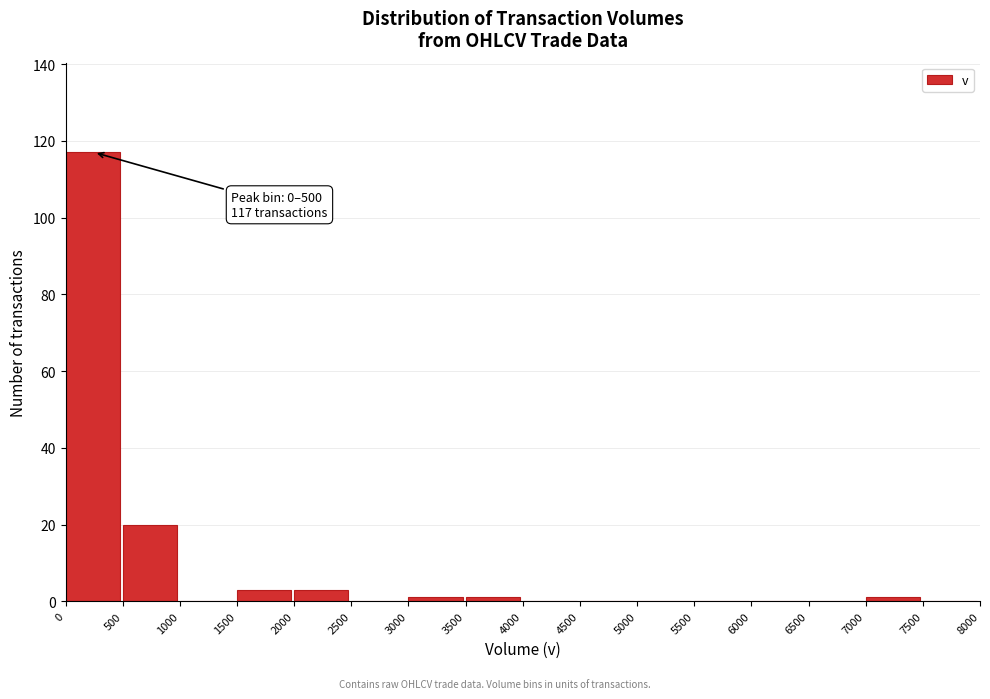

Over which range of the x-axis is the bar tallest?

0 to 500